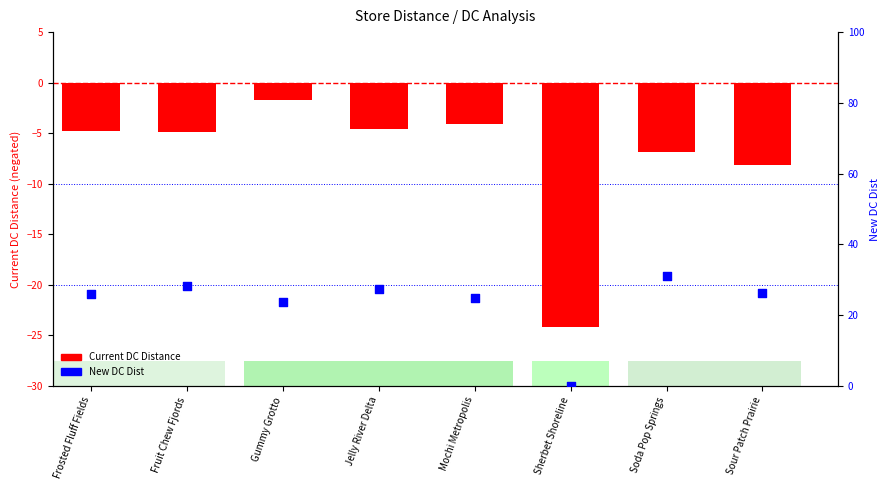

At which category is the sum across all series the highest?

Soda Pop Springs